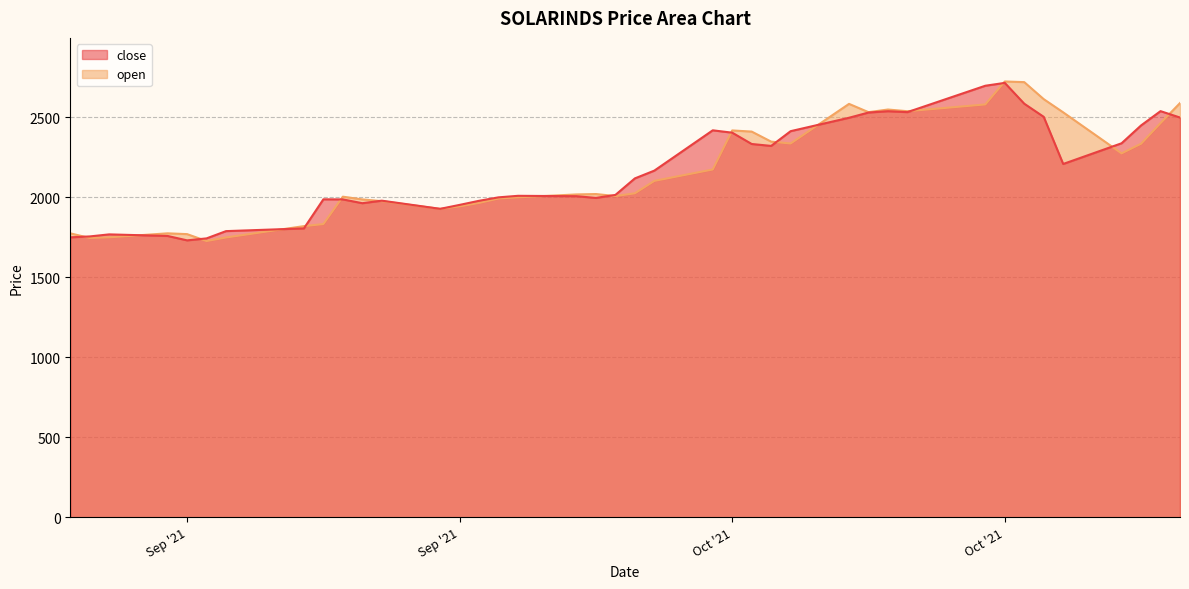

What is the smallest value displayed?

1726.8